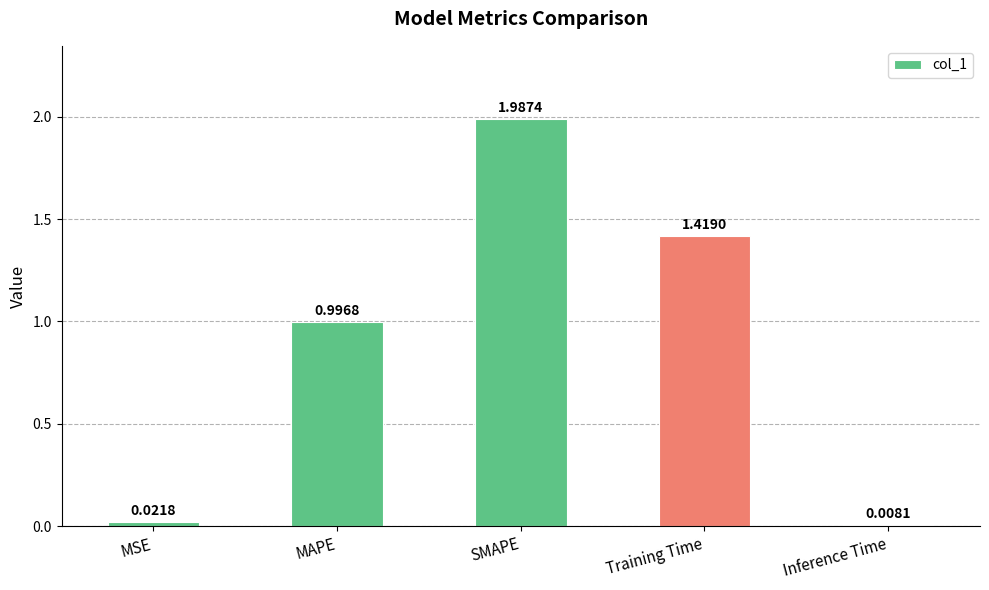

At which label is the value closest to 0?

Inference Time